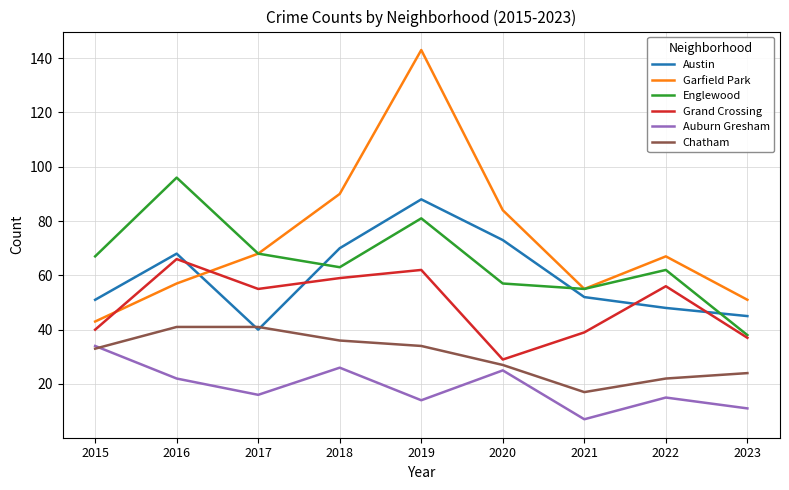

In Chatham, how many points are lower than both neighbors (excluding endpoints)?

1